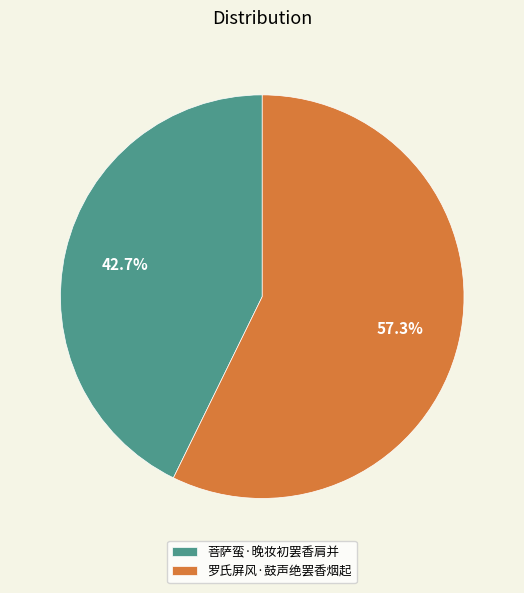

What portion of the pie excludes 罗氏屏风·鼓声绝罢香烟起?

42.7%